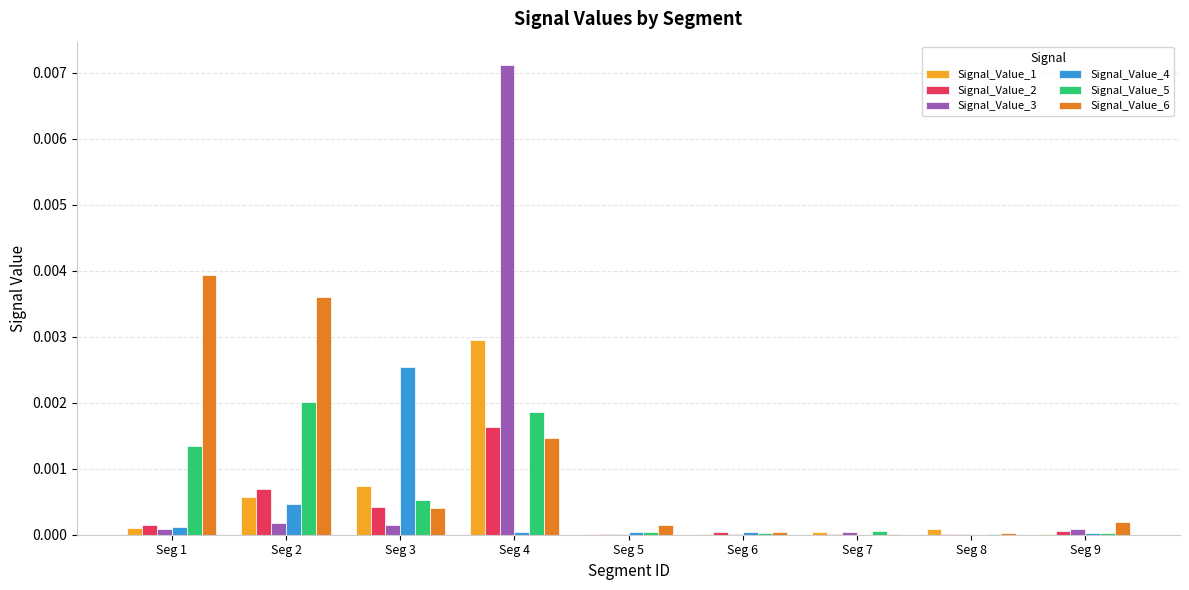

Which category has the highest value in the Signal_Value_3 series?

Seg 4